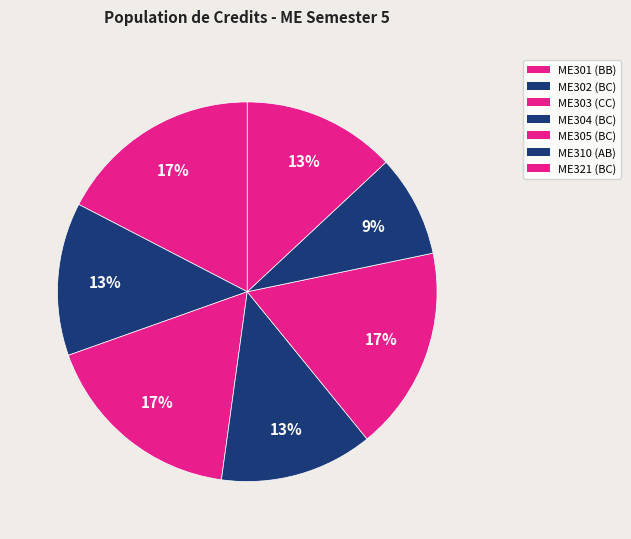

How many slices are in this pie chart?

7